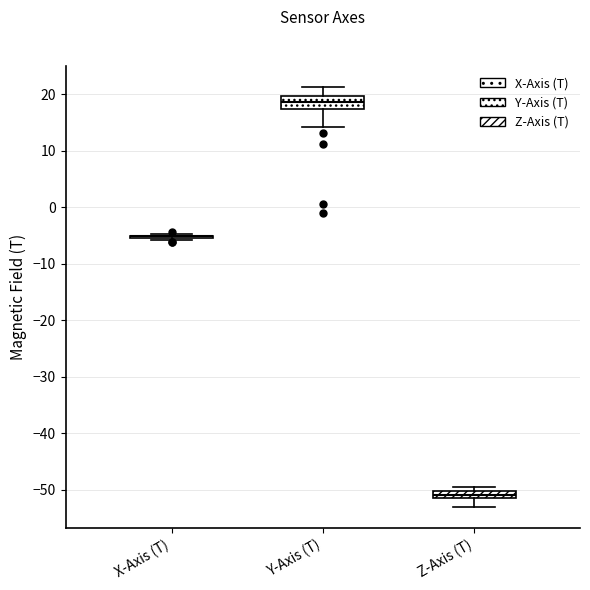

Which box is the tallest, from its lower edge to its upper edge?

Y-Axis (T)